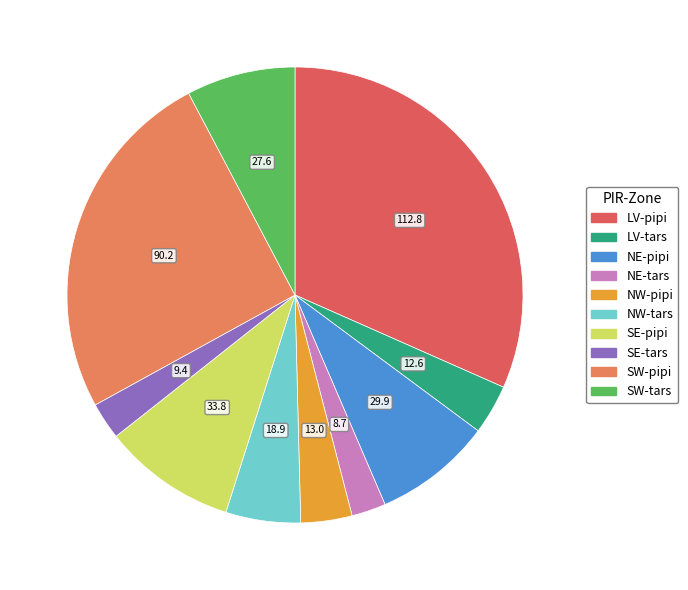

How many slices are in this pie chart?

10